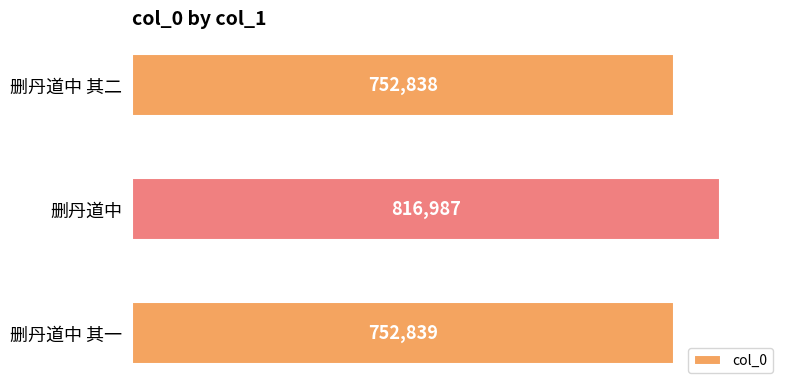

Between 删丹道中 其二 and 删丹道中, which is larger?

删丹道中